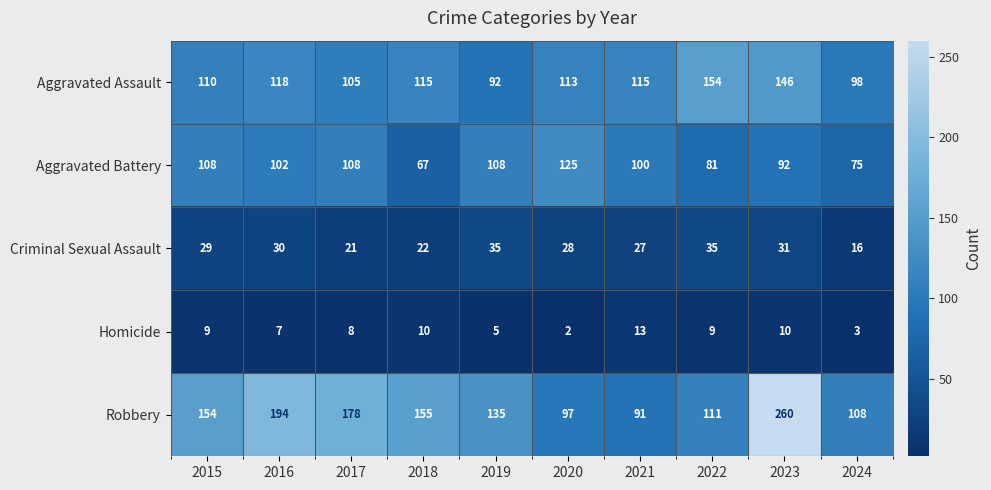

Where is Criminal Sexual Assault nearest to the value 25?

2021